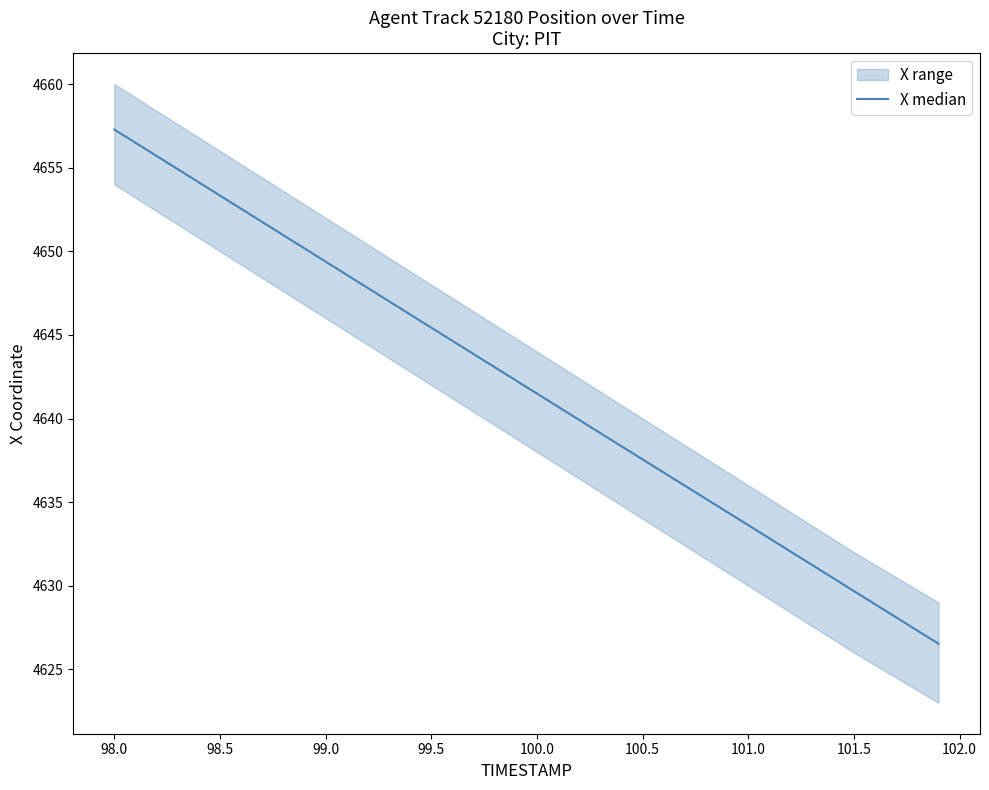

At which label is the value closest to 4641?

100.0